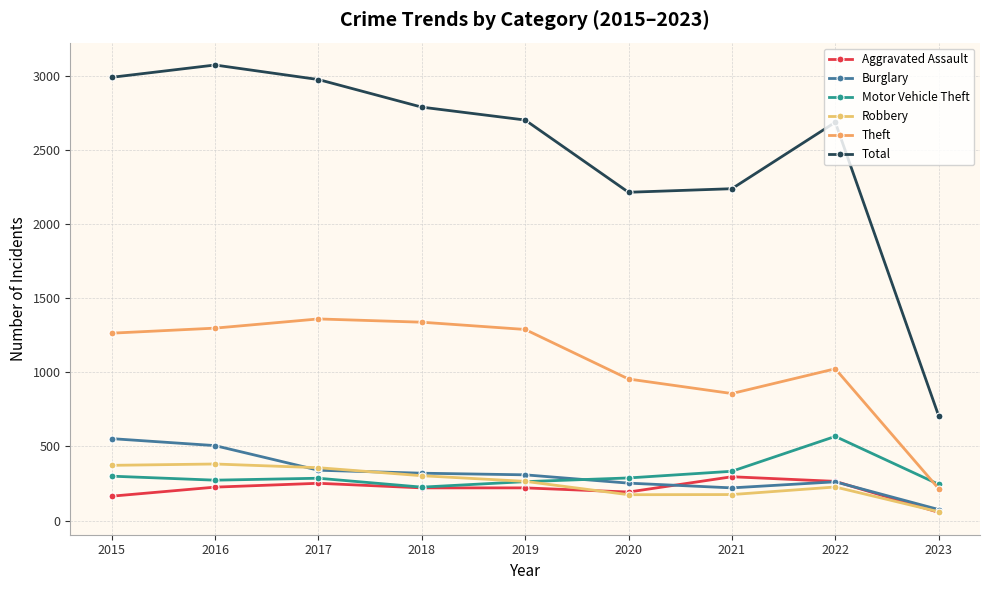

Reading left to right, list all the values displayed in this chart.

Aggravated Assault: 164	225	251	220	220	192	295	264	55
Burglary: 552	505	339	319	308	252	220	261	74
Motor Vehicle Theft: 299	272	285	225	262	287	332	567	244
Robbery: 372	381	356	302	264	174	175	226	59
Theft: 1263	1297	1359	1337	1288	954	856	1023	215
Total: 2988	3071	2973	2787	2700	2213	2237	2685	706